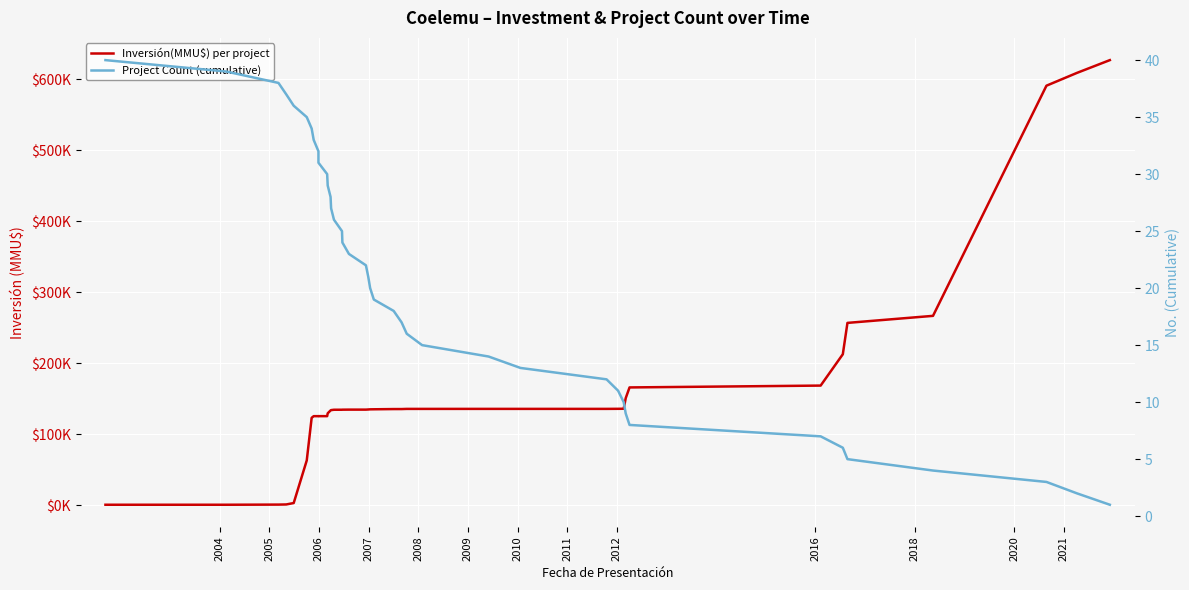

Reading left to right, extract all data points from this chart.

Inversión(MMU$) per project: 740	740	940	1140	3140	63140	123140	125440	125440	125462	125462	129462	133462	133962	134462	134484	134564	134644	134644	134844	135044	135124	135424	135434	135668	135668	135690	135690	135690	135790	135890	150890	165890	168490	212620	256750	266653	590673	608673	626673
Project Count (cumulative): 40	39	38	37	36	35	34	33	32	31	30	29	28	27	26	25	24	23	22	21	20	19	18	17	16	15	14	13	12	11	10	9	8	7	6	5	4	3	2	1